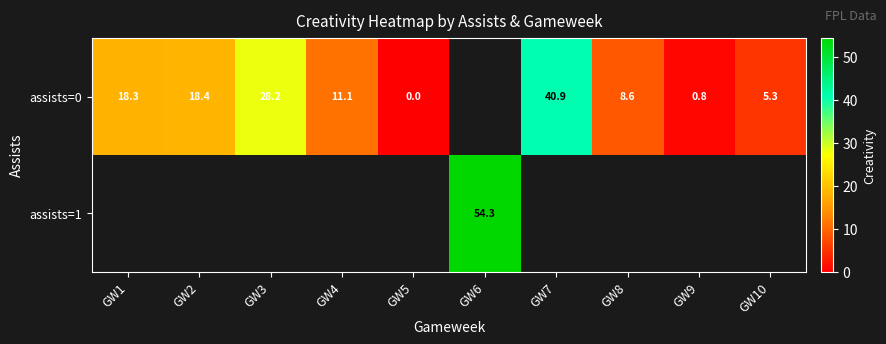

The value of row_0 at GW2 is 18.4. True or false?

True